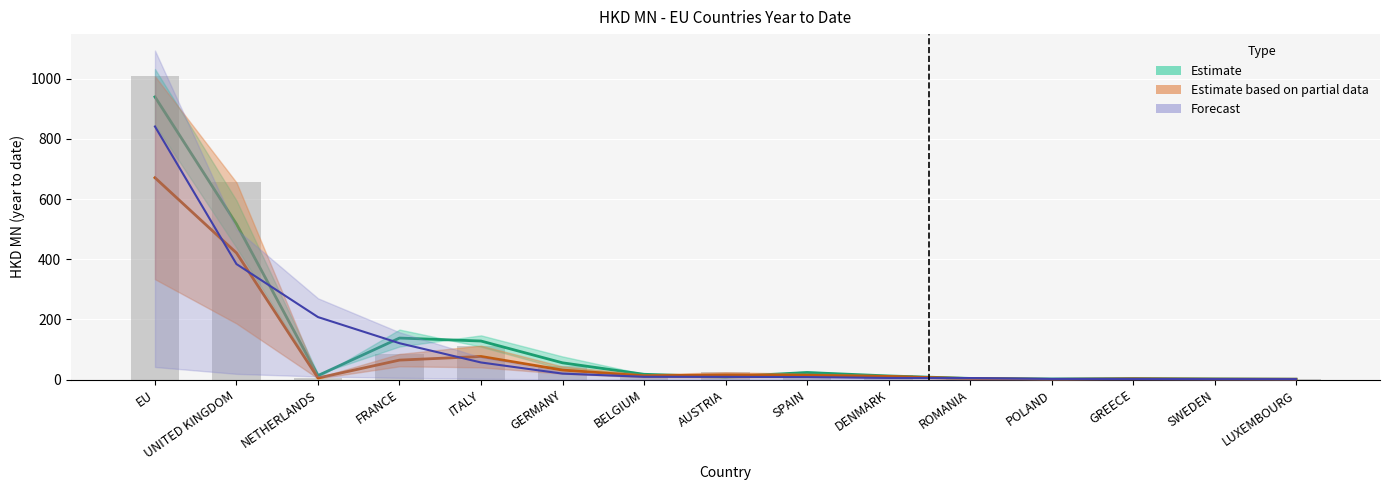

What is the ratio of the value at SWEDEN to the value at SPAIN?

0.1